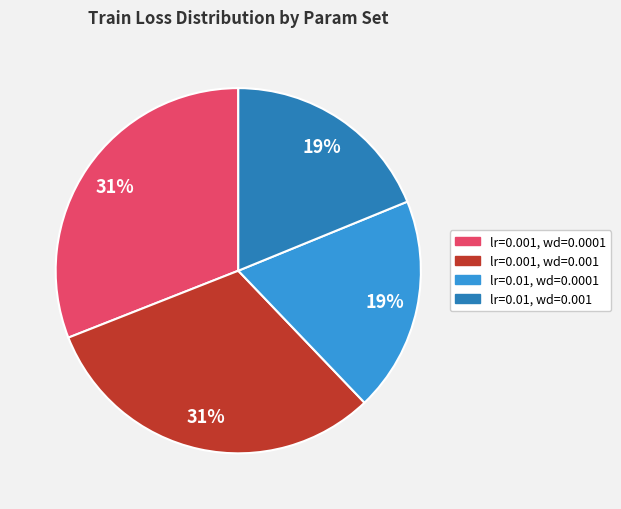

Do lr=0.01, wd=0.0001 and lr=0.01, wd=0.001 together represent more than half of the pie?

No